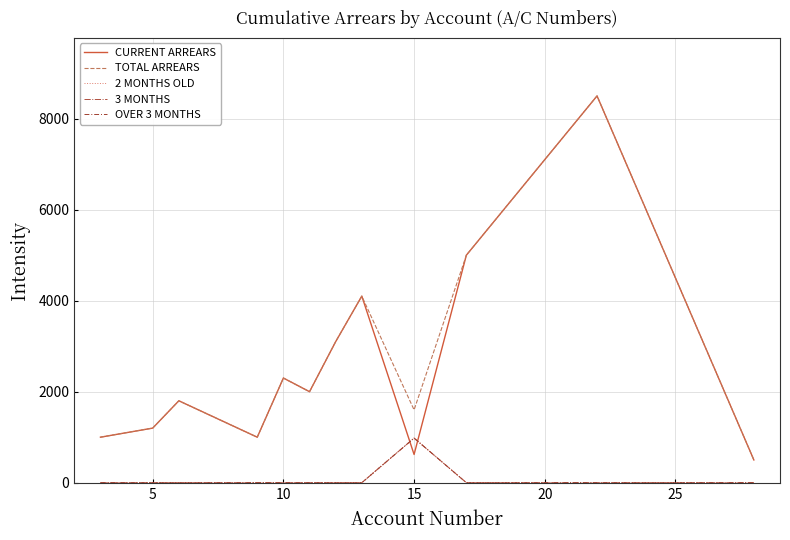

Is this an area chart (filled region under the line)?

No